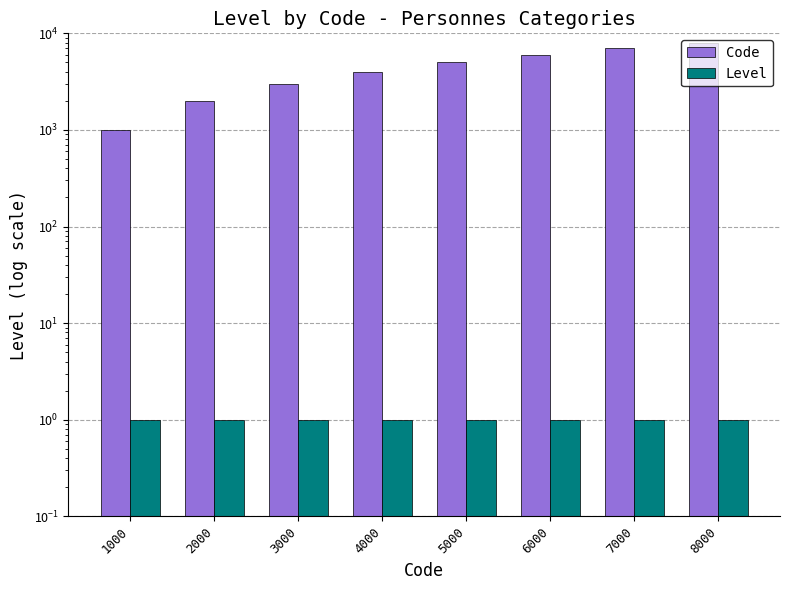

What is the sum of the Level values at 8000 and 6000?

2